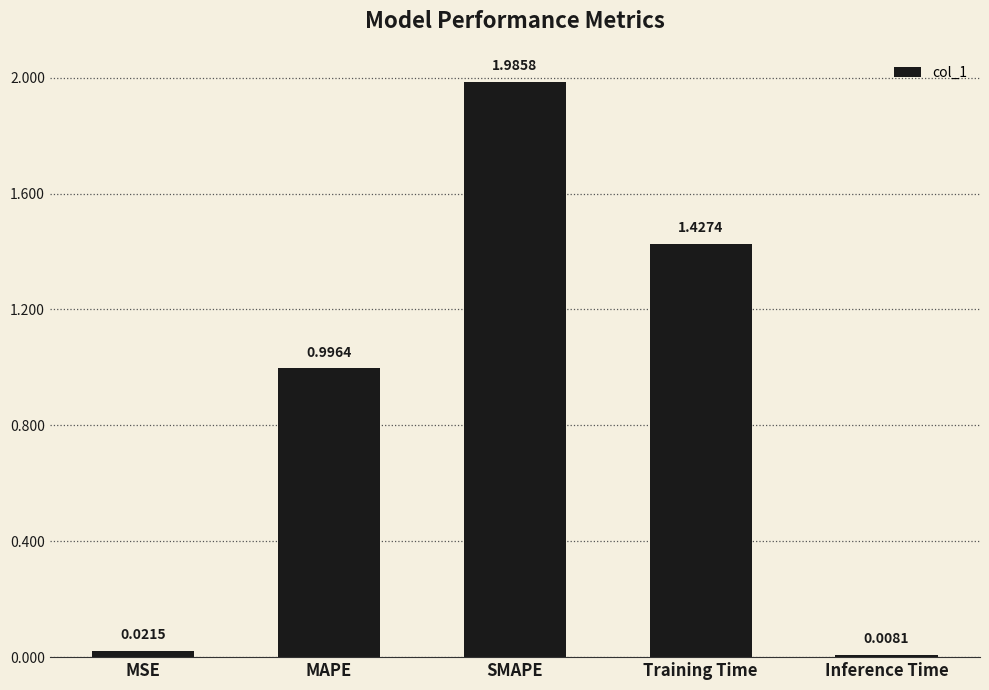

Count the number of data series in this chart.

1